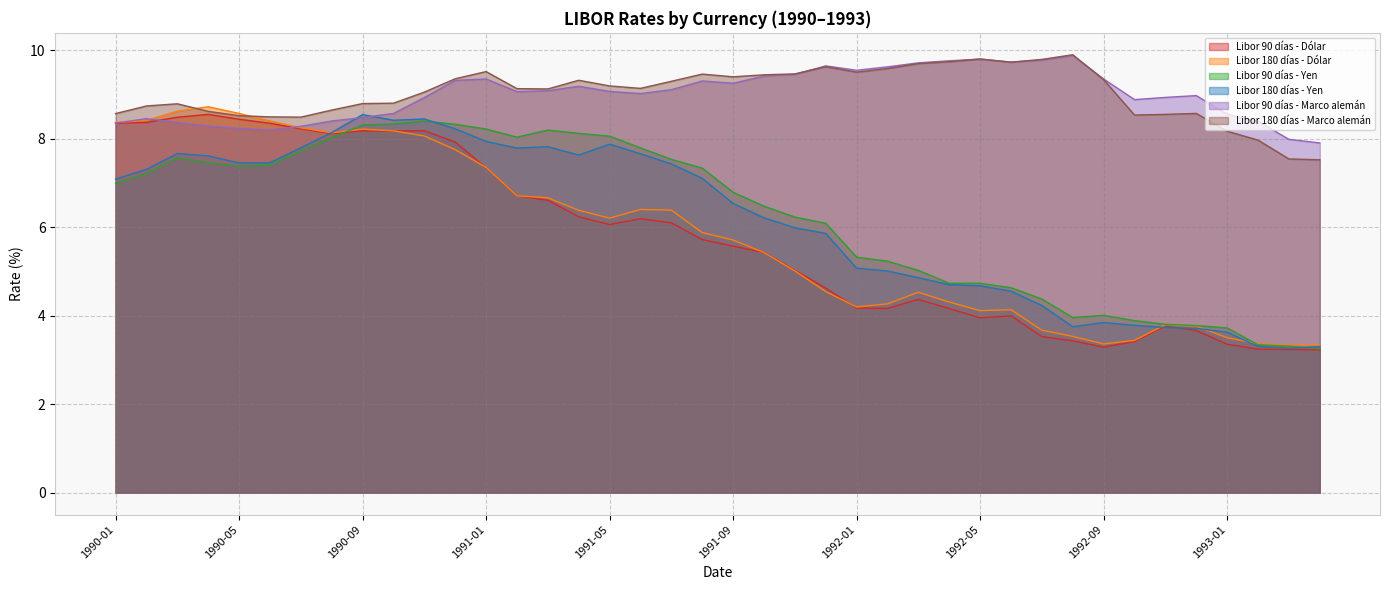

How many values in the Libor 90 días - Dólar series are below 5?

17